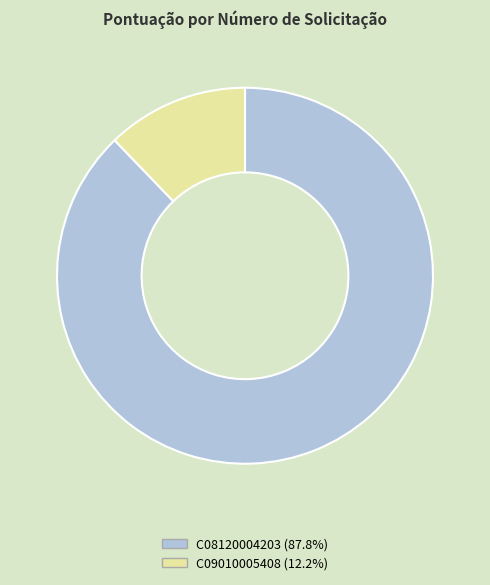

Which category has the smallest portion of the pie?

C09010005408